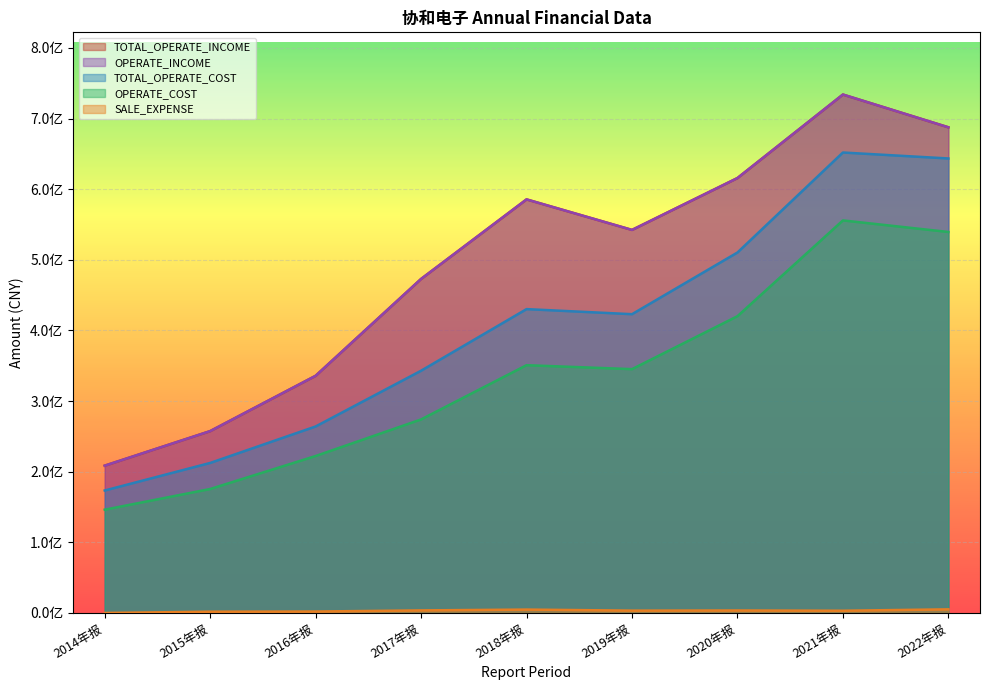

What is the difference between the second highest and minimum values in the OPERATE_INCOME series?

479095405.8